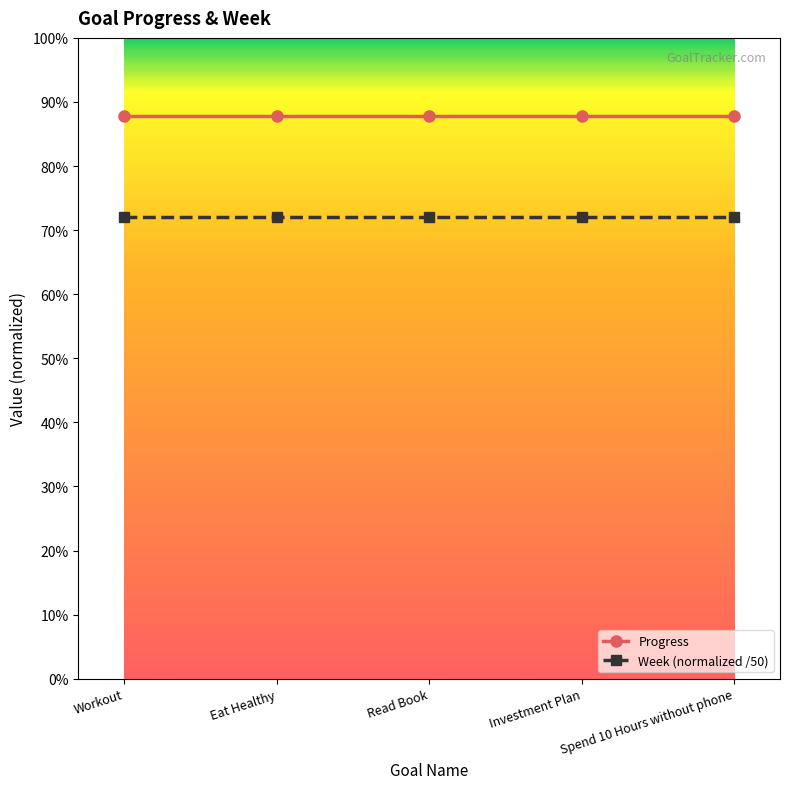

Which category has the lowest value in the Progress series?

Workout